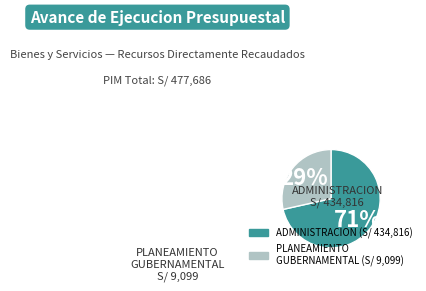

Count the number of slices in the pie.

2